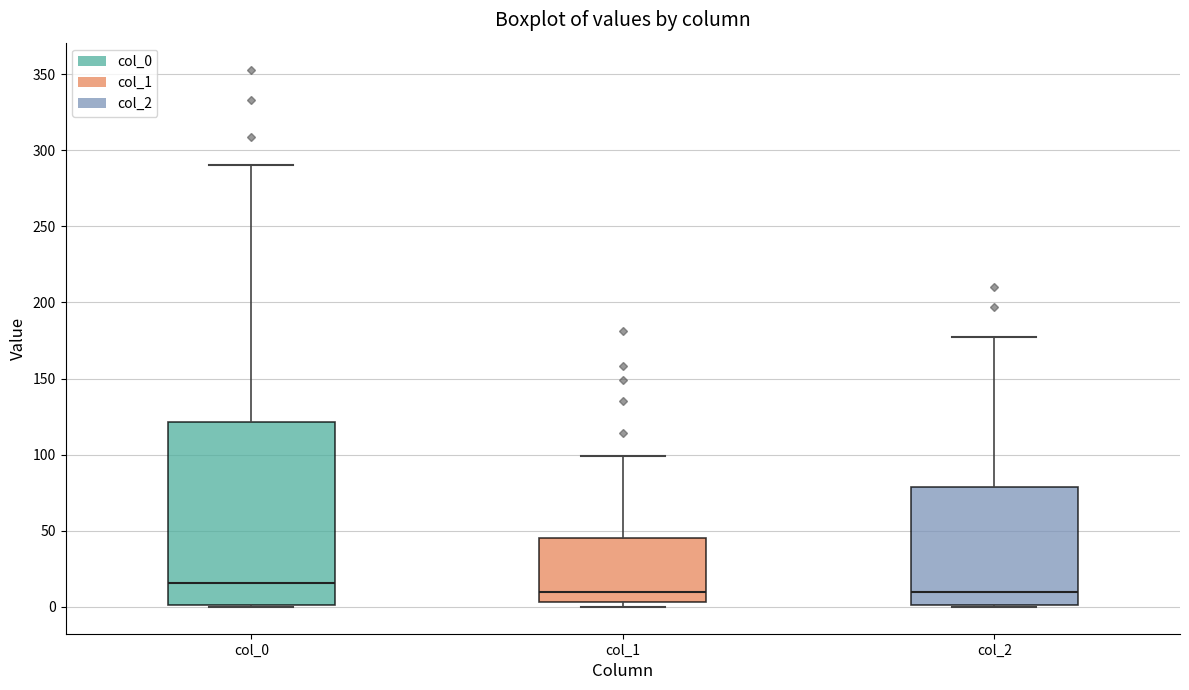

Which box's median line is the highest?

col_0